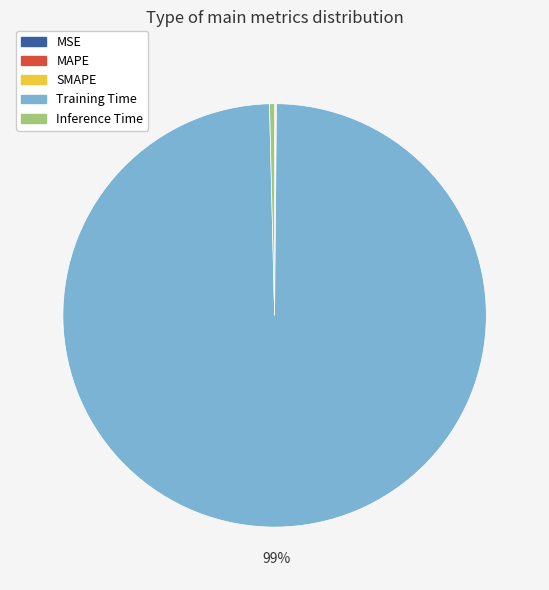

The Inference Time slice represents 0% of the pie. True or false?

True